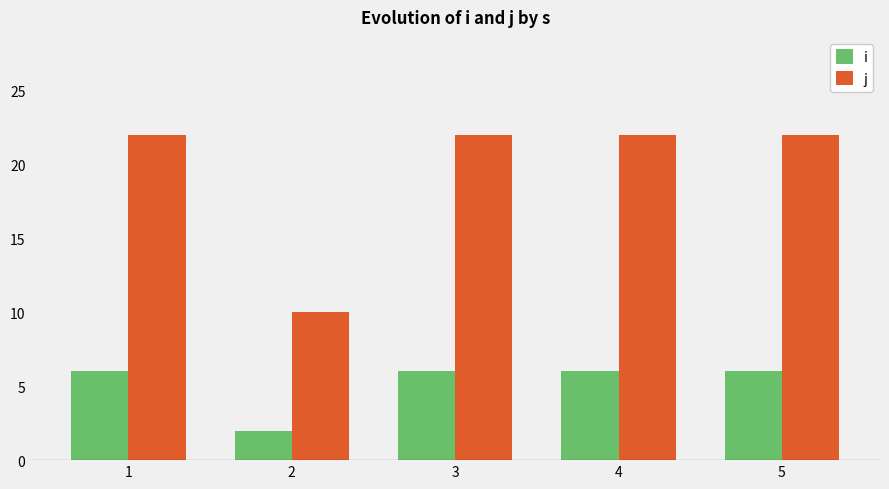

List the series in order of their overall mean, lowest first.

i, j